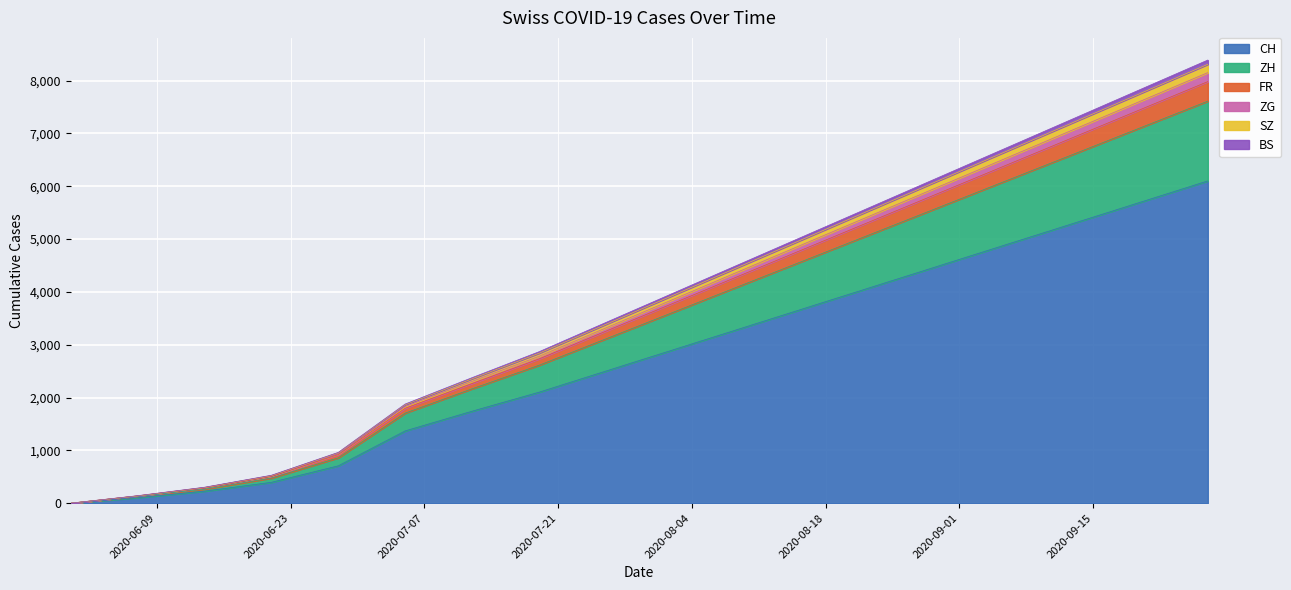

At how many categories does at least one series exceed 5841?

5